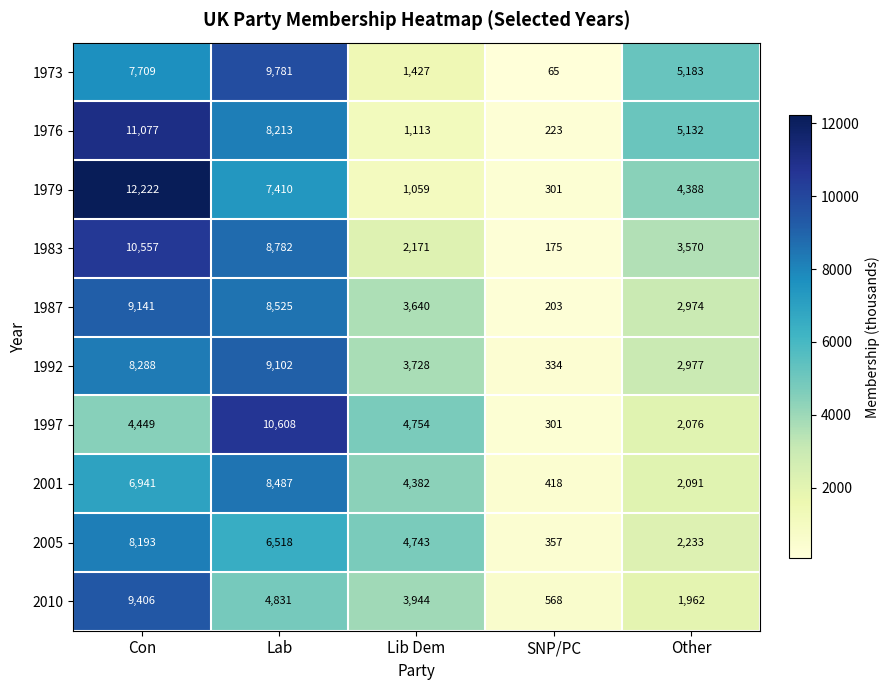

What is the total value across all series at Con?

87983